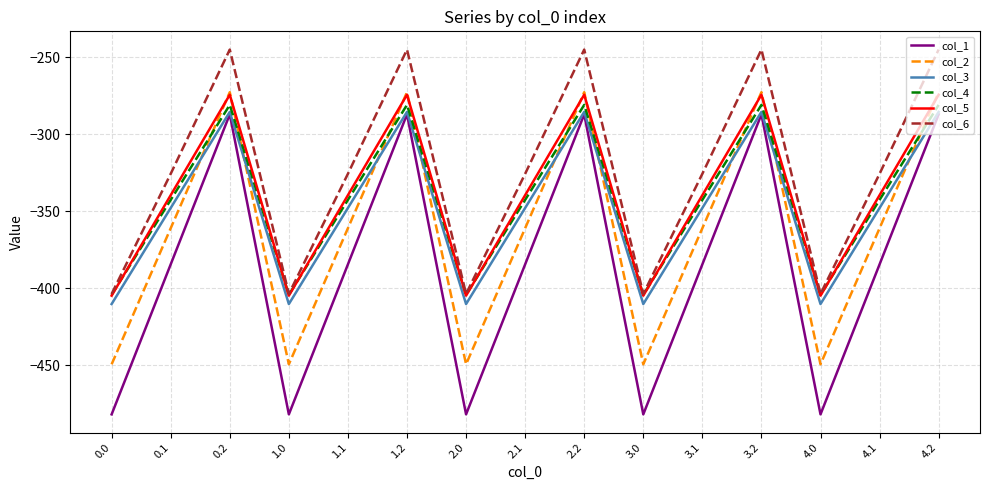

How many values in the col_6 series are below -325?

10